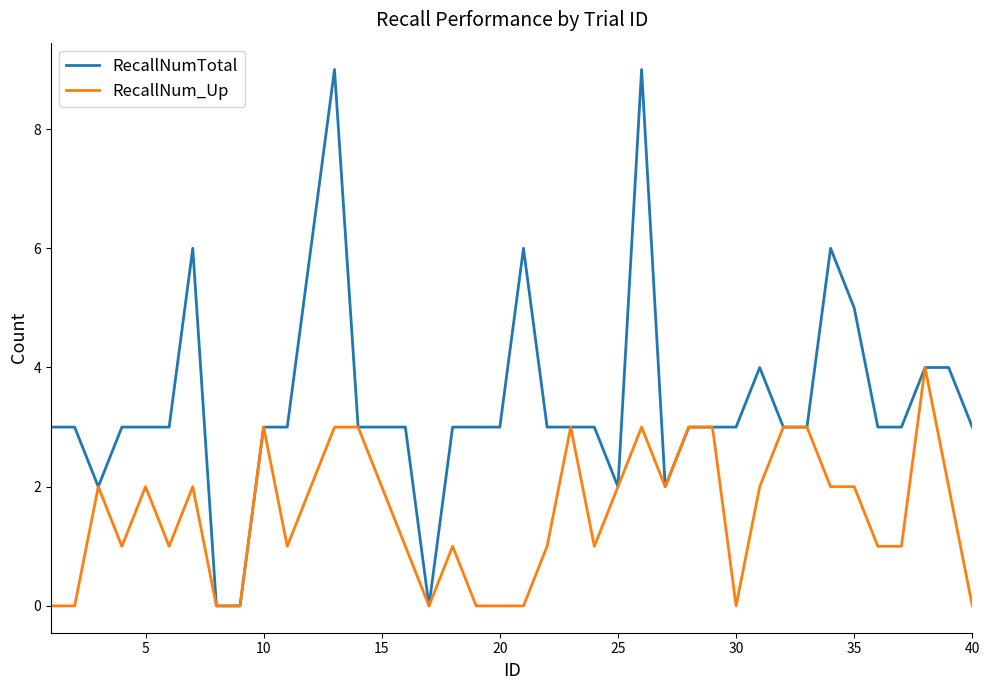

How many series are shown in this chart?

2